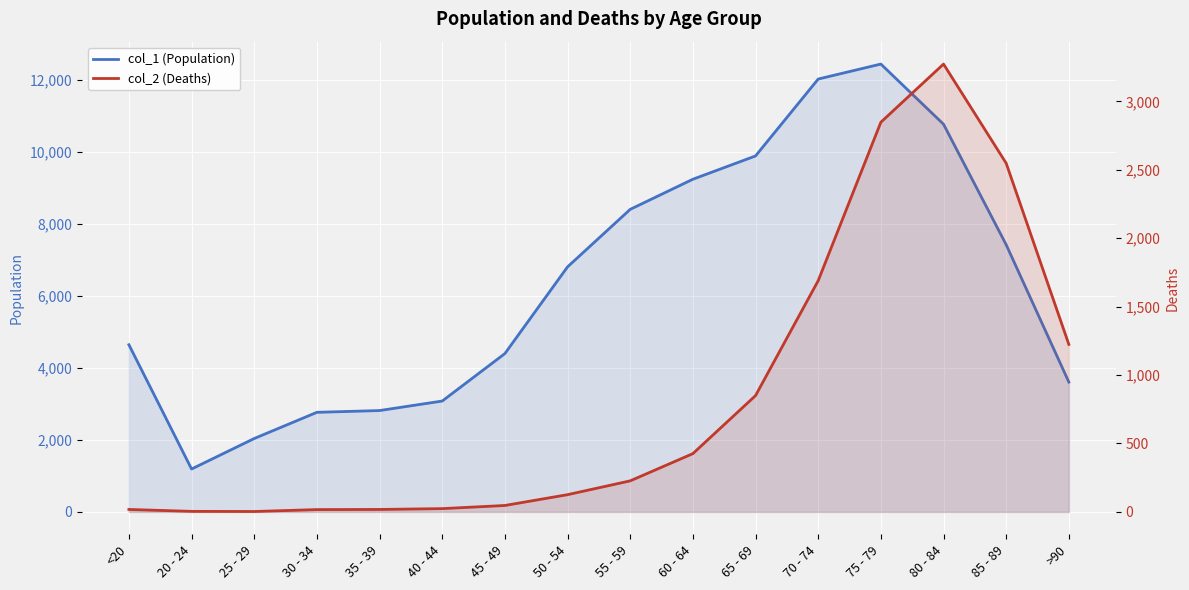

Reading left to right, what are all the values shown in this chart?

col_1 (Population): 4641	1191	2038	2765	2814	3078	4396	6803	8400	9236	9883	12018	12434	10764	7417	3604
col_2 (Deaths): 18	4	3	17	18	24	47	126	227	426	850	1690	2848	3273	2548	1224